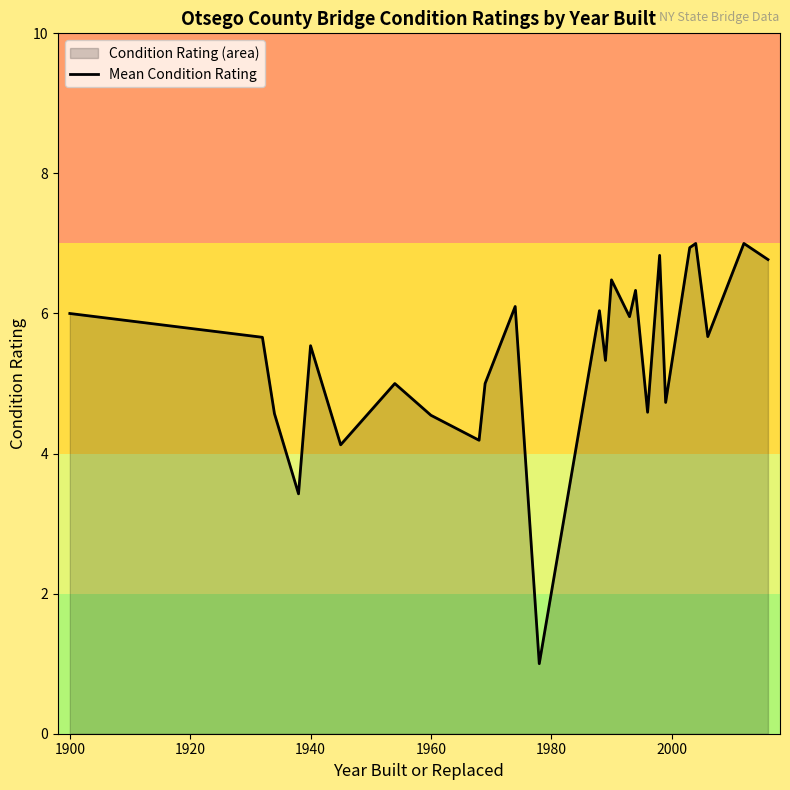

The value at 1940 is 5.5. True or false?

True